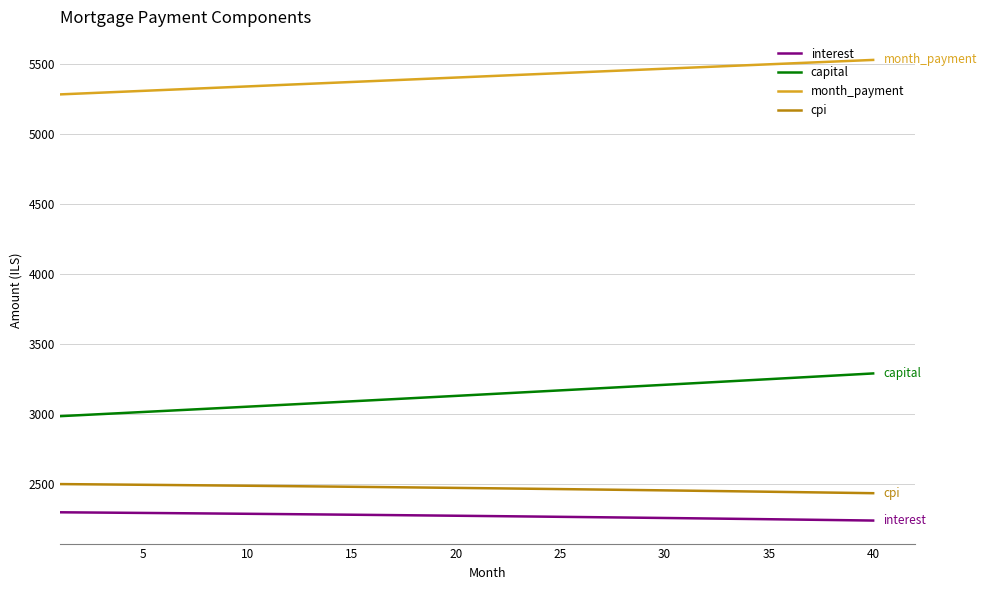

What is the maximum value for interest?

2297.4